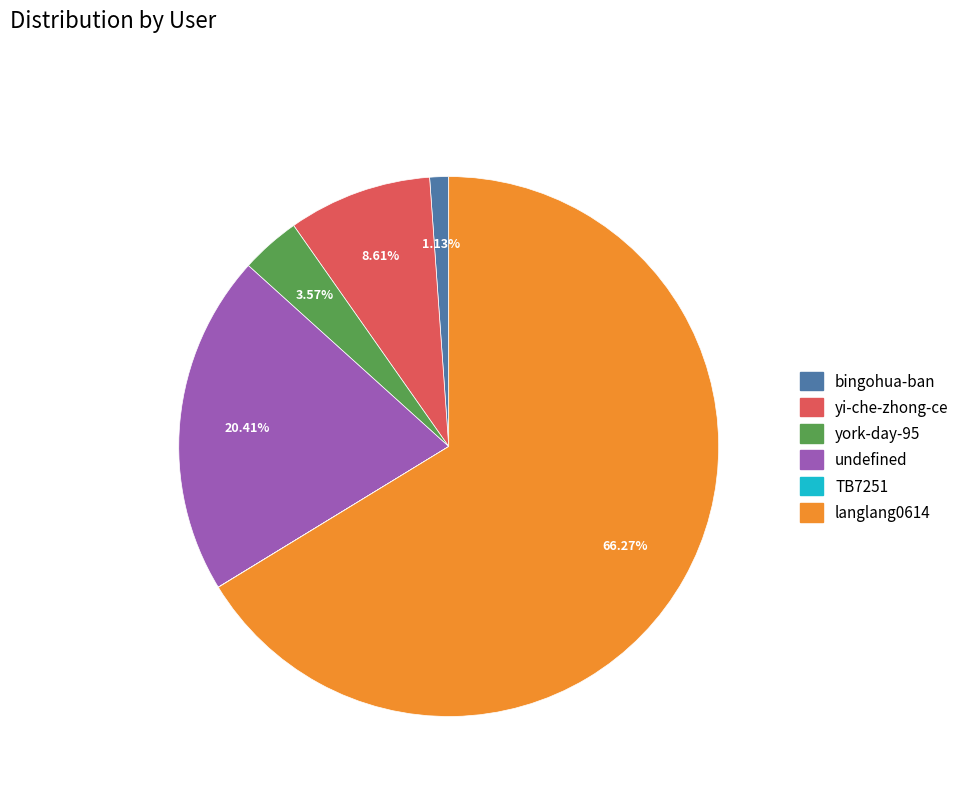

What is the largest slice in the pie chart?

langlang0614